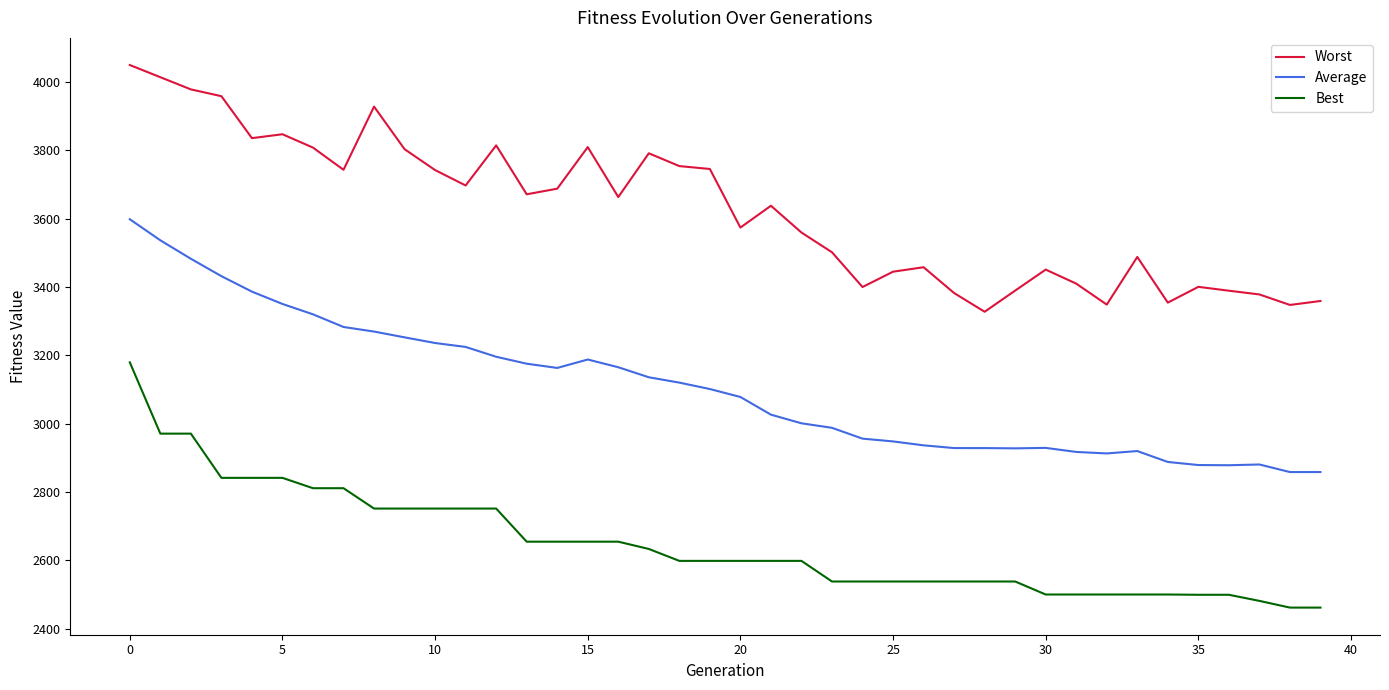

Which series has the largest total across all categories?

Worst